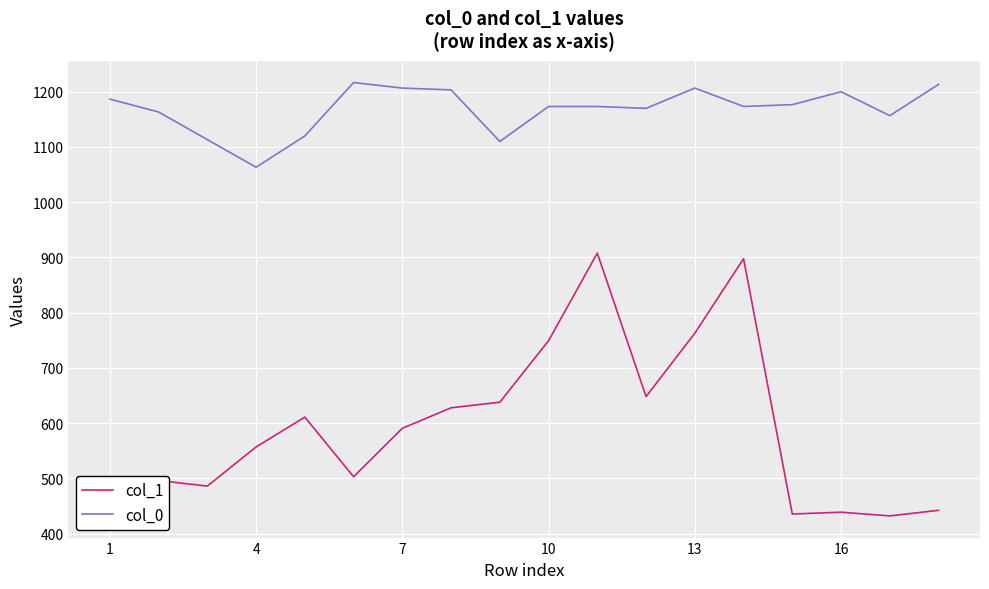

Which series has the largest range (max minus min)?

col_1